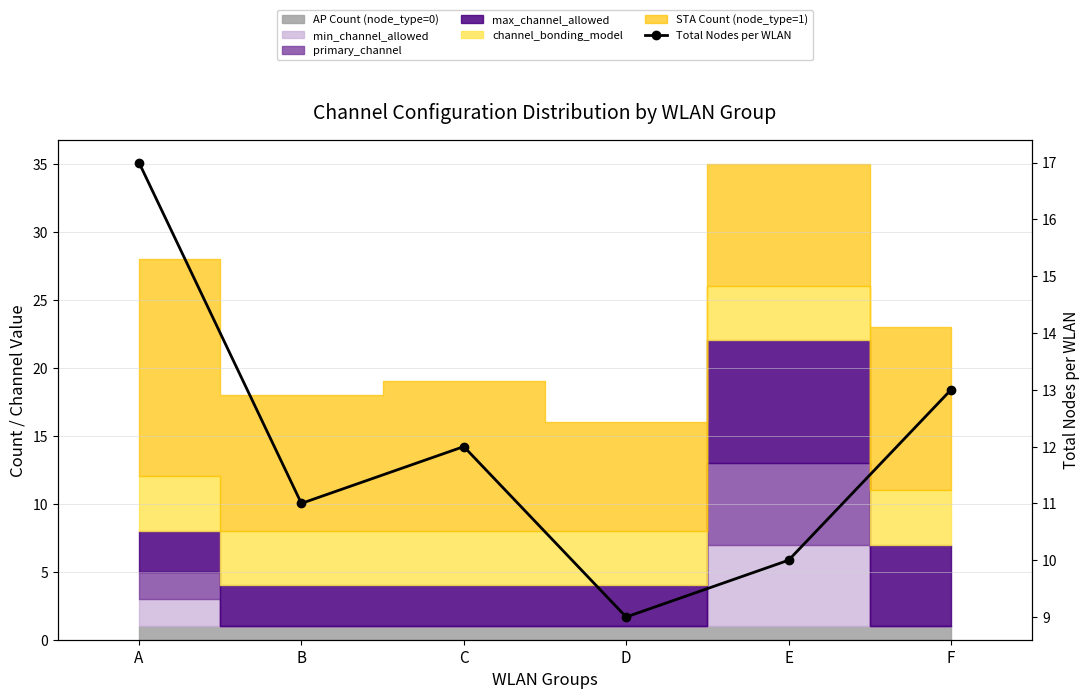

Count the values in the range 10 to 13.

4